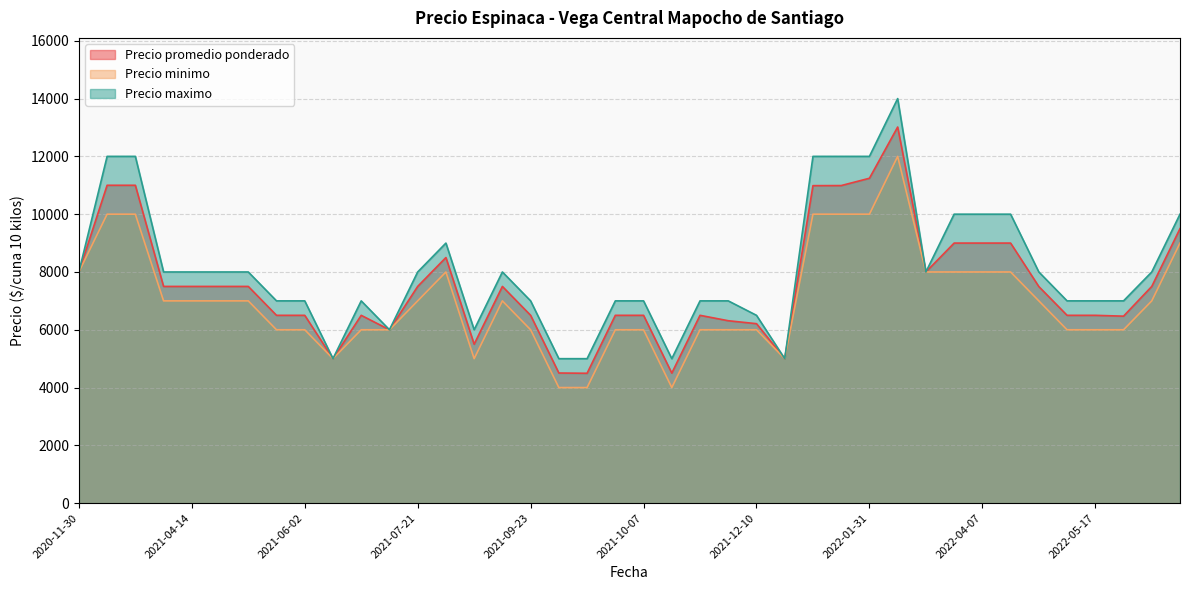

At 2021-06-16, list the series in order from smallest to largest.

Precio minimo, Precio promedio ponderado, Precio maximo